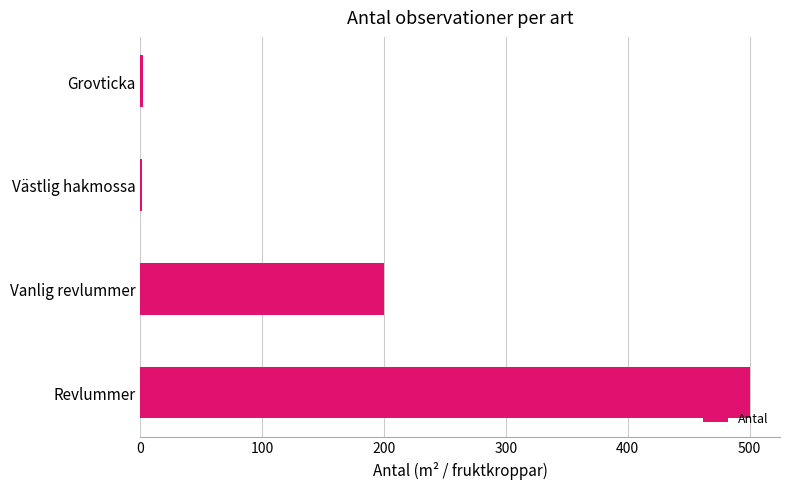

Read the value at Vanlig revlummer.

200